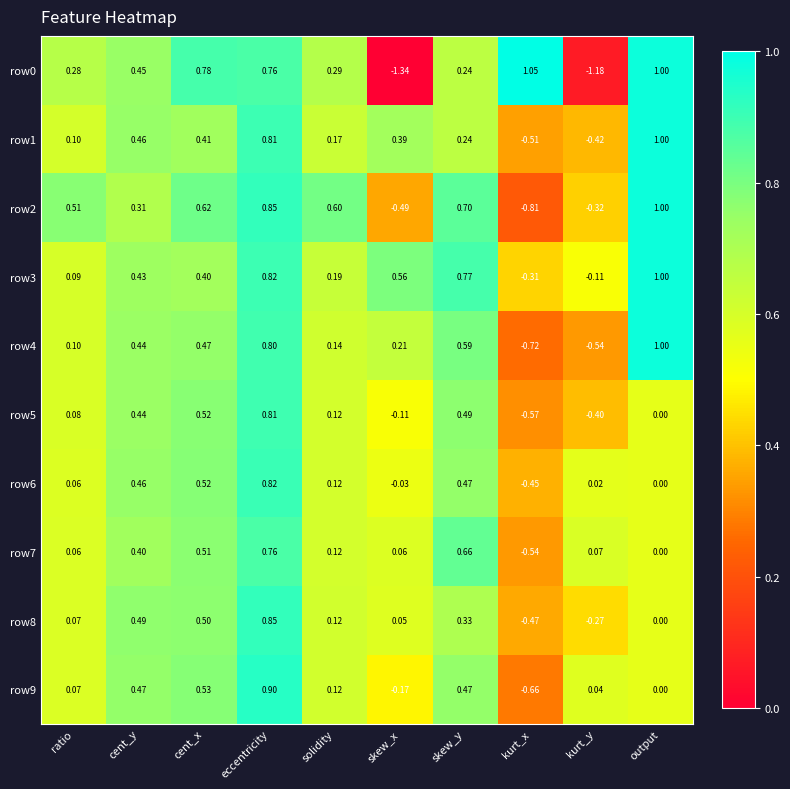

Rank the categories by row8 value from lowest to highest.

kurt_x, kurt_y, output, skew_x, ratio, solidity, skew_y, cent_y, cent_x, eccentricity